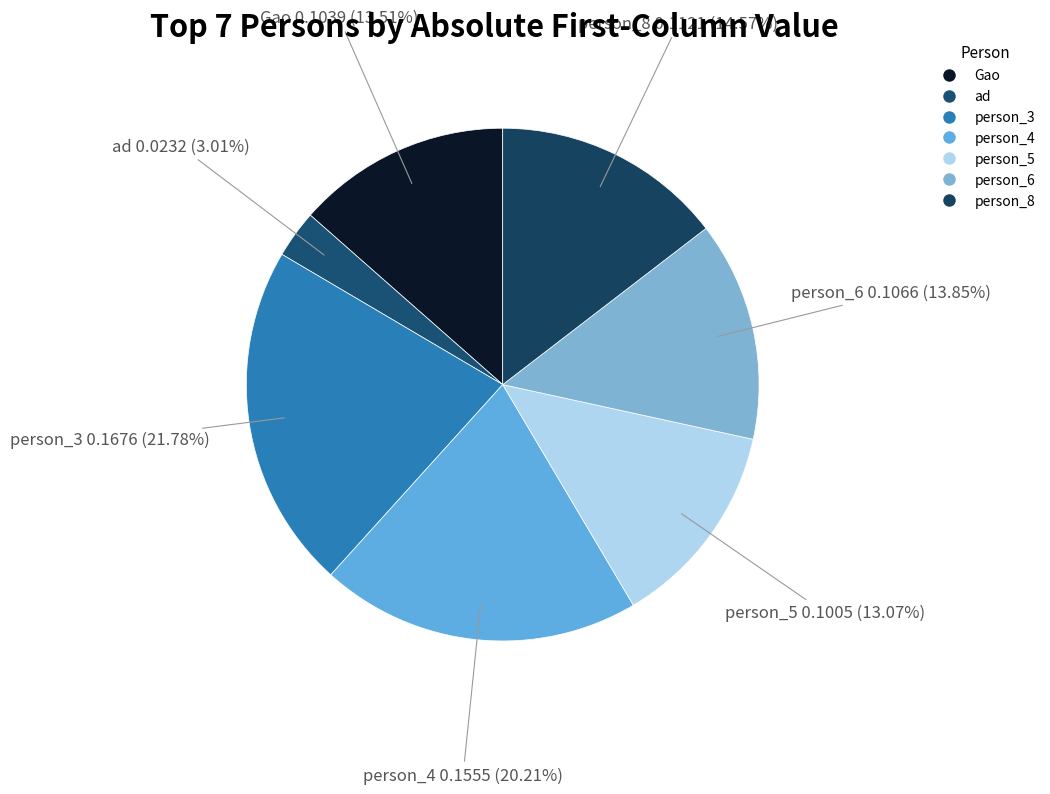

What portion of the pie excludes person_8?

85.4%